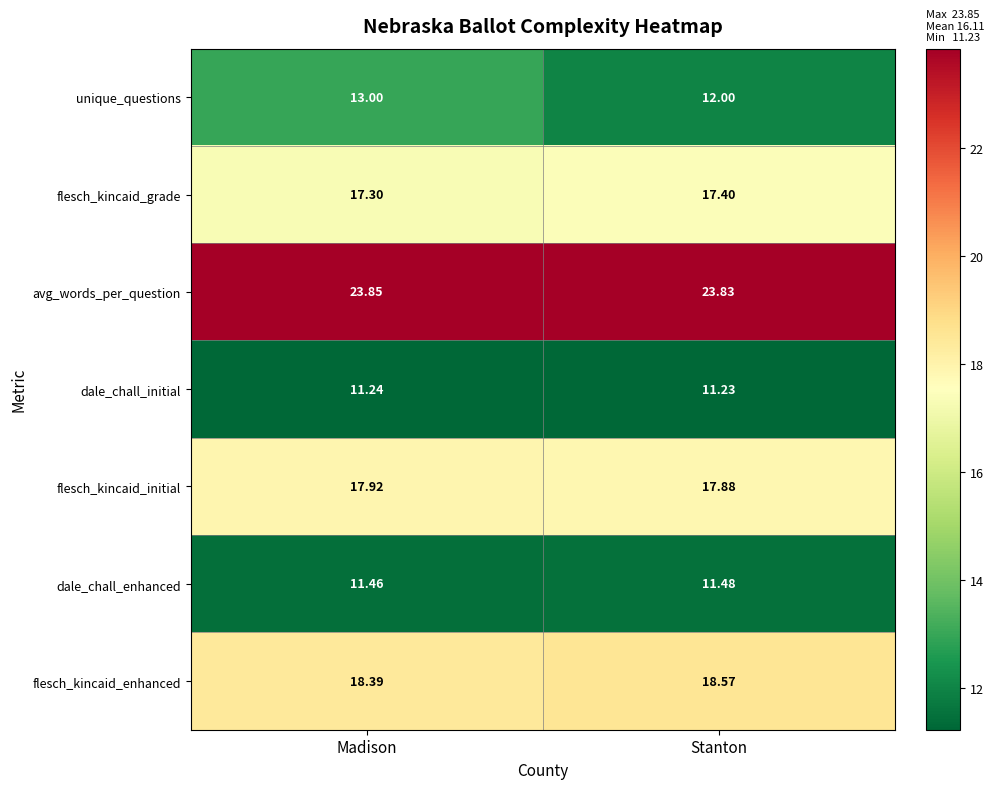

How many distinct data groups are displayed?

7